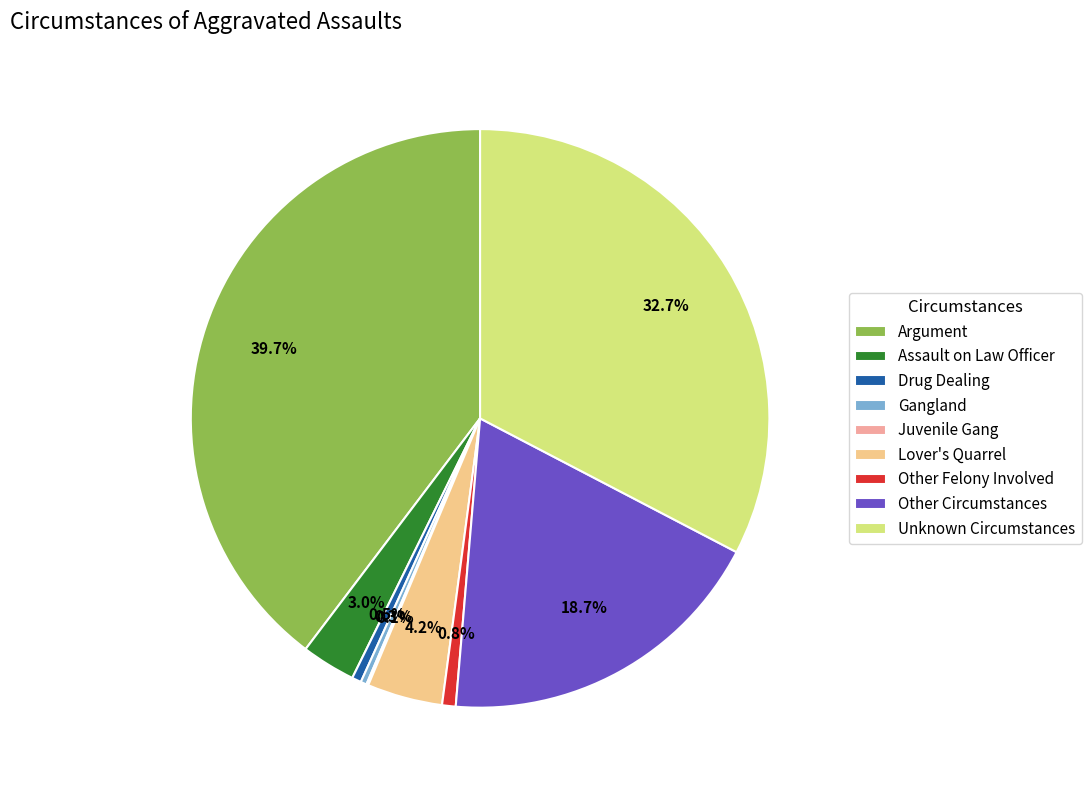

What is the ratio of the value at Other Felony Involved to the value at Assault on Law Officer?

0.3